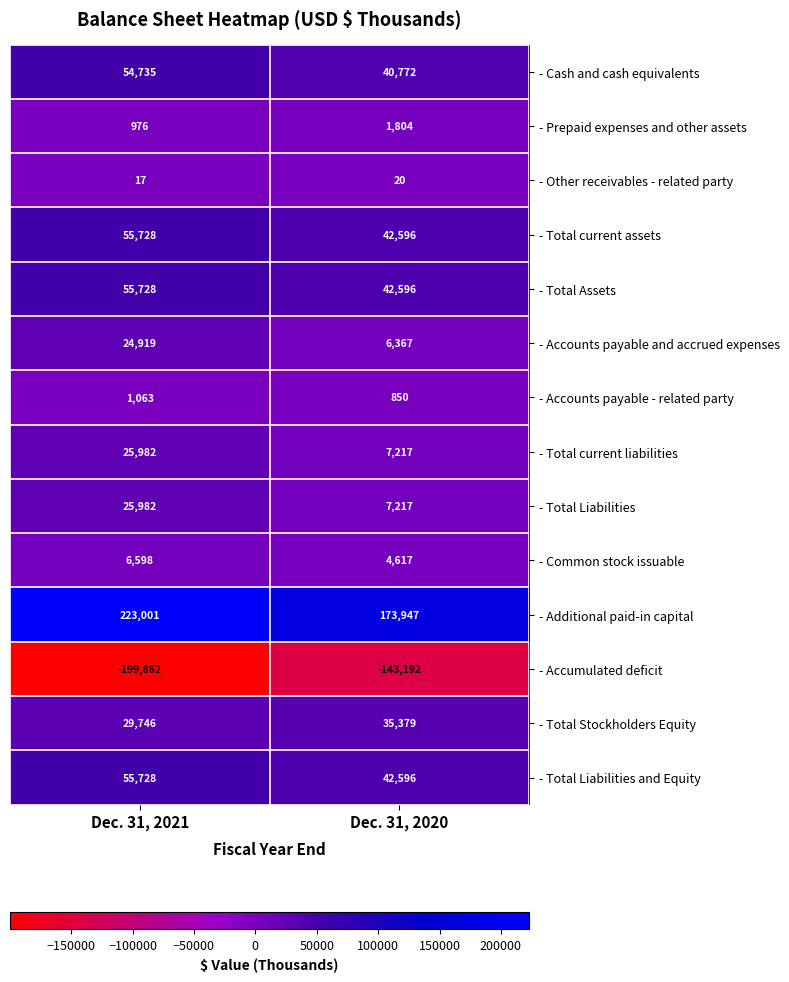

How many distinct data groups are displayed?

14